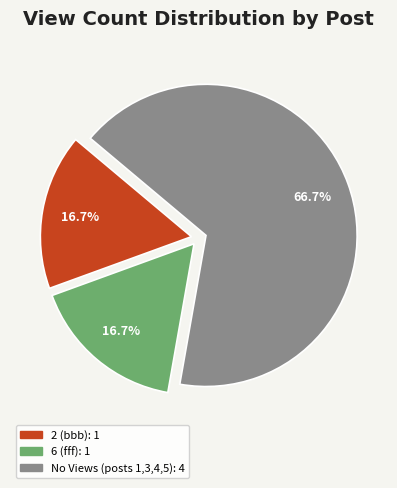

Is there any slice that represents more than half of the pie?

Yes